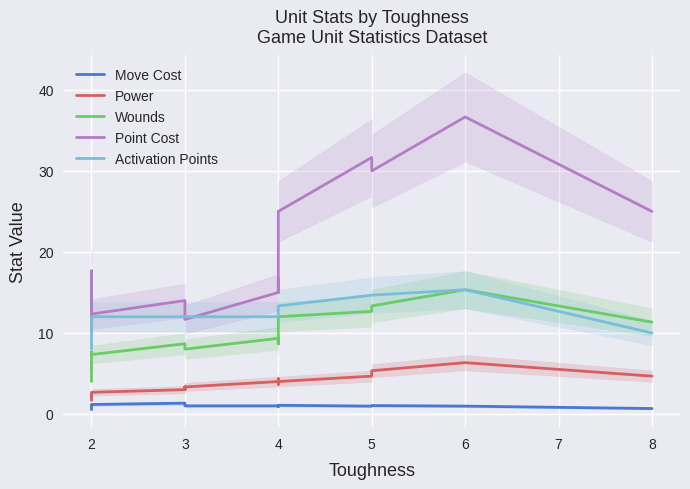

Between 5 and 2, which is larger?

2